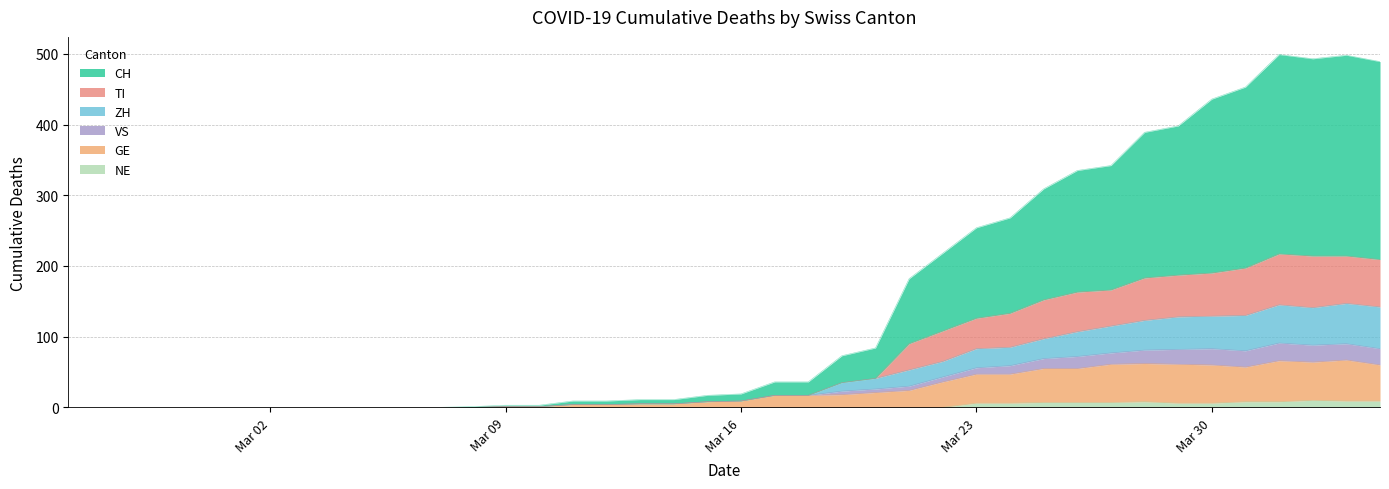

Which series has the widest spread of values?

CH